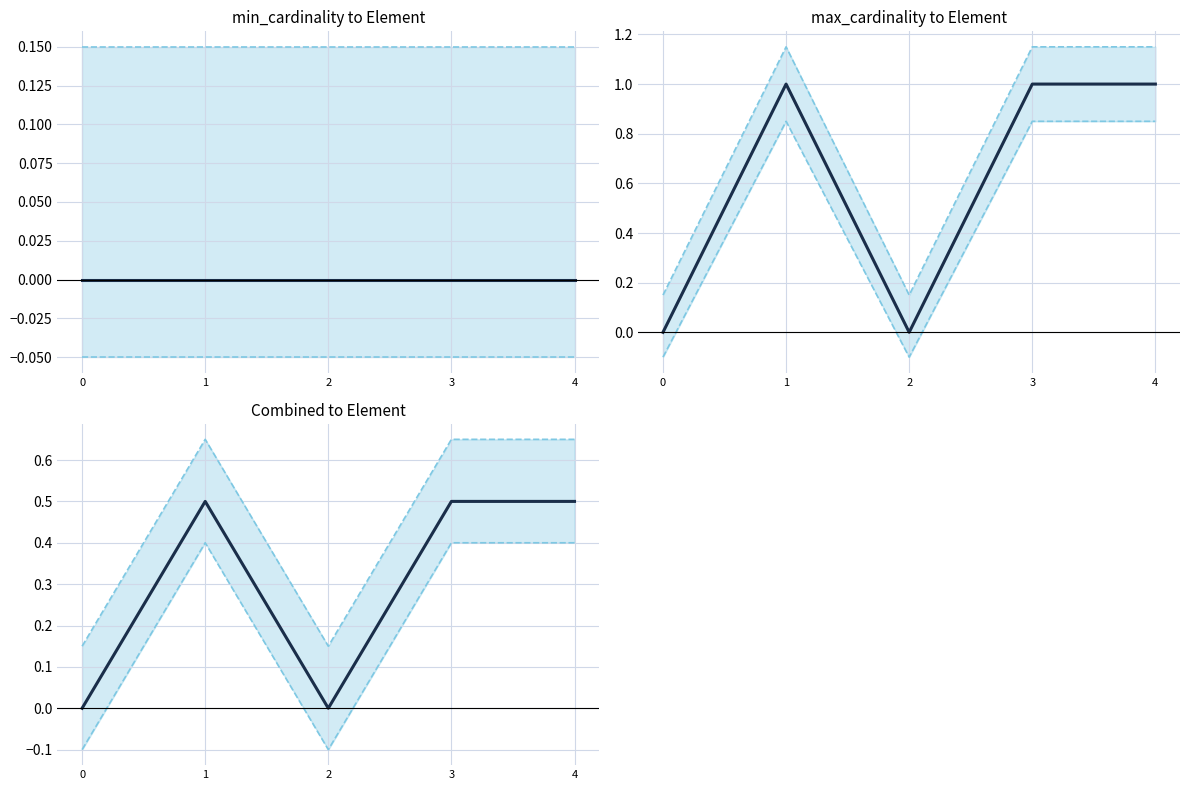

Is it true that min_cardinality equals 0.0 at 1?

True